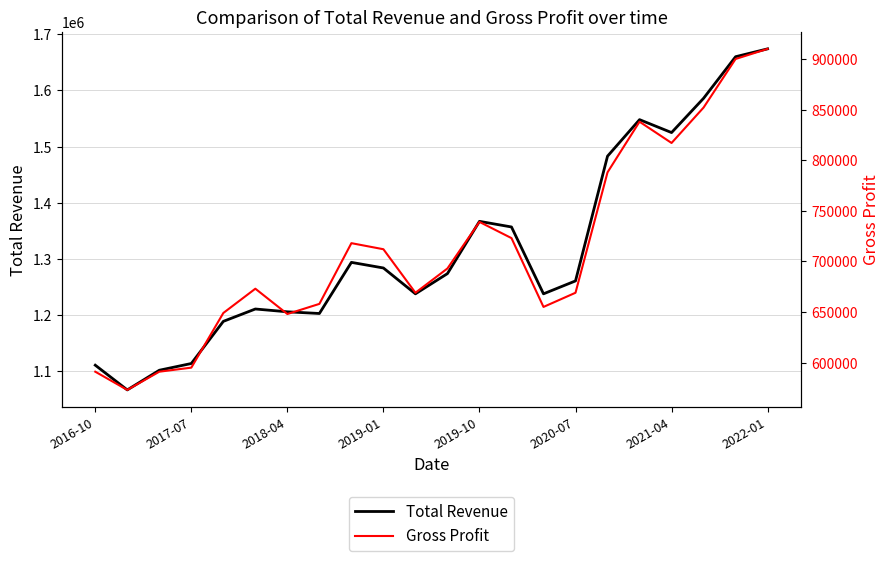

Which series has the largest total across all categories?

Total Revenue